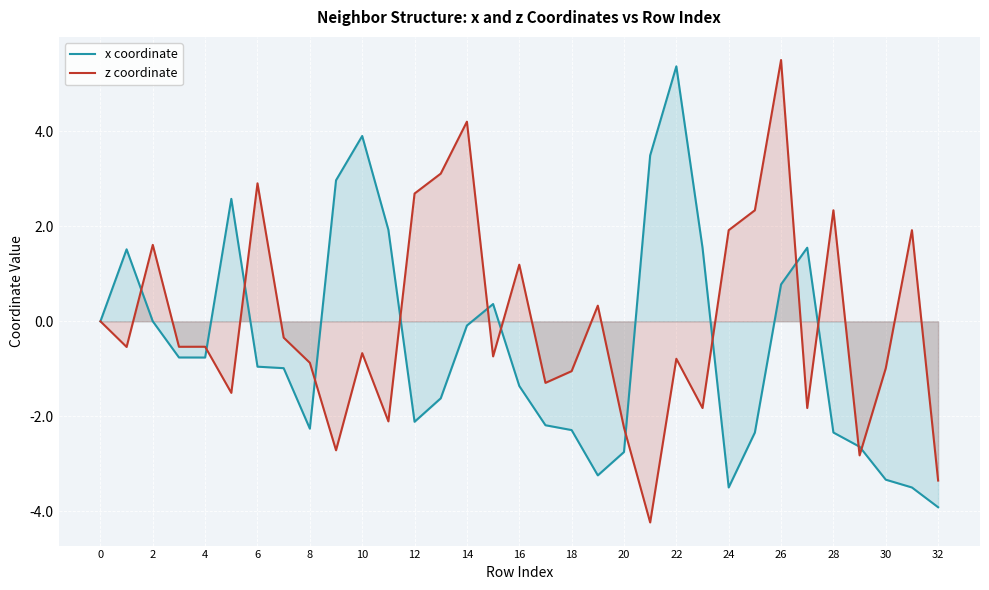

In x coordinate, how many points are higher than both neighbors (excluding endpoints)?

6